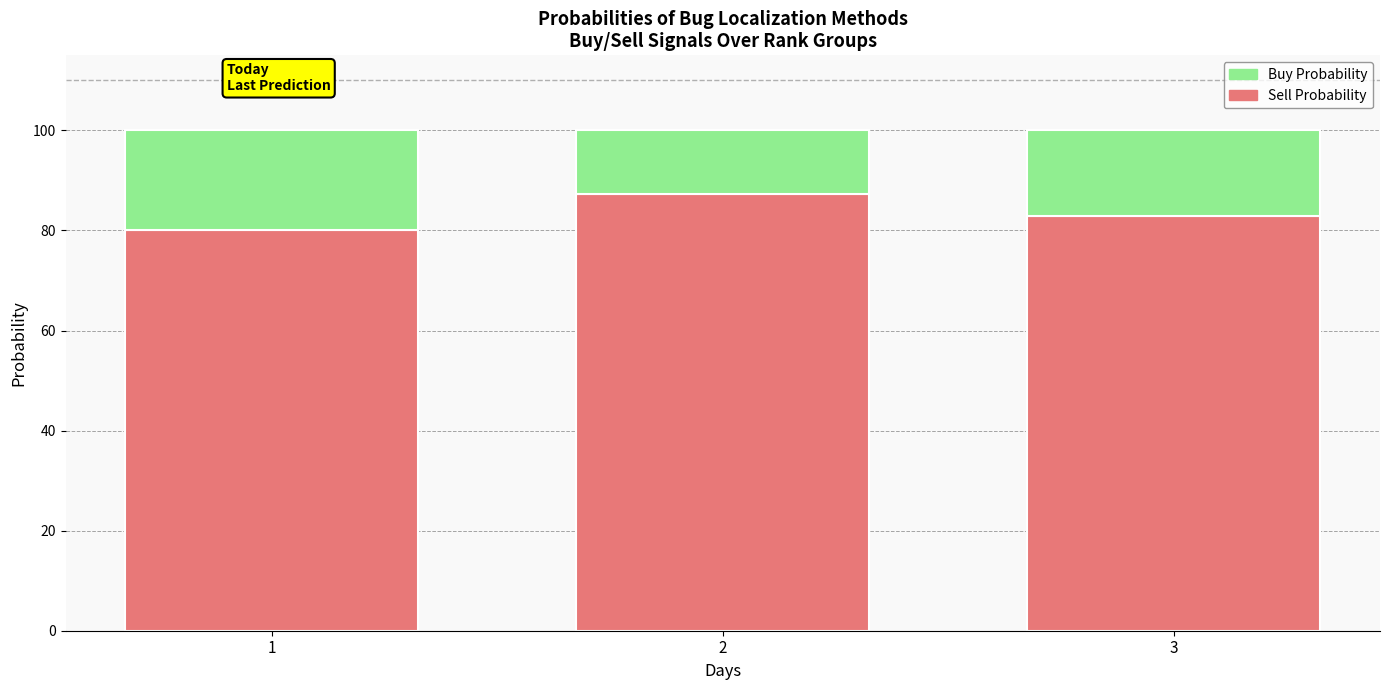

What is the minimum value for Sell Probability?

80.0